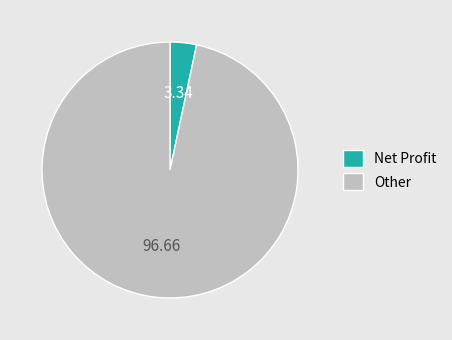

Count the number of slices in the pie.

2